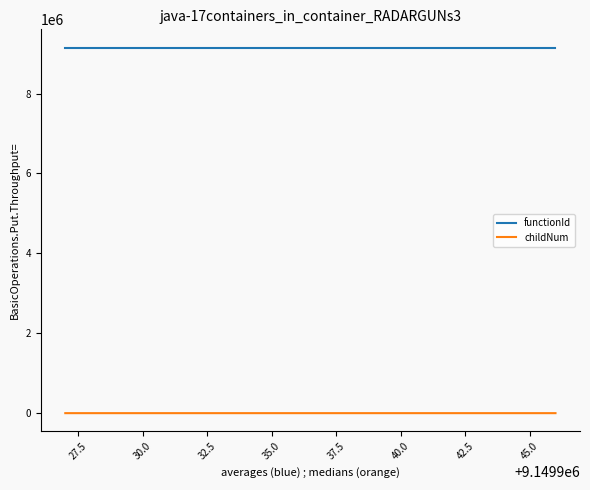

Which series has the widest spread of values?

childNum